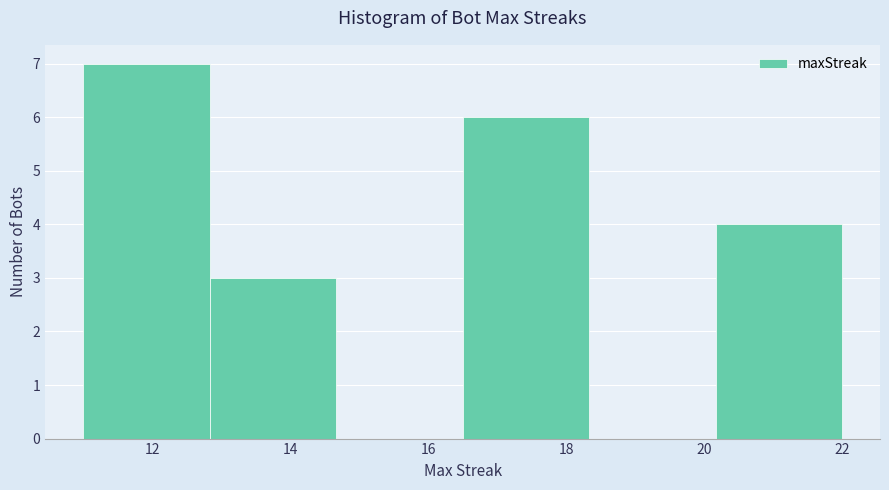

Which range on the x-axis has the tallest bar?

11.0 to 12.8